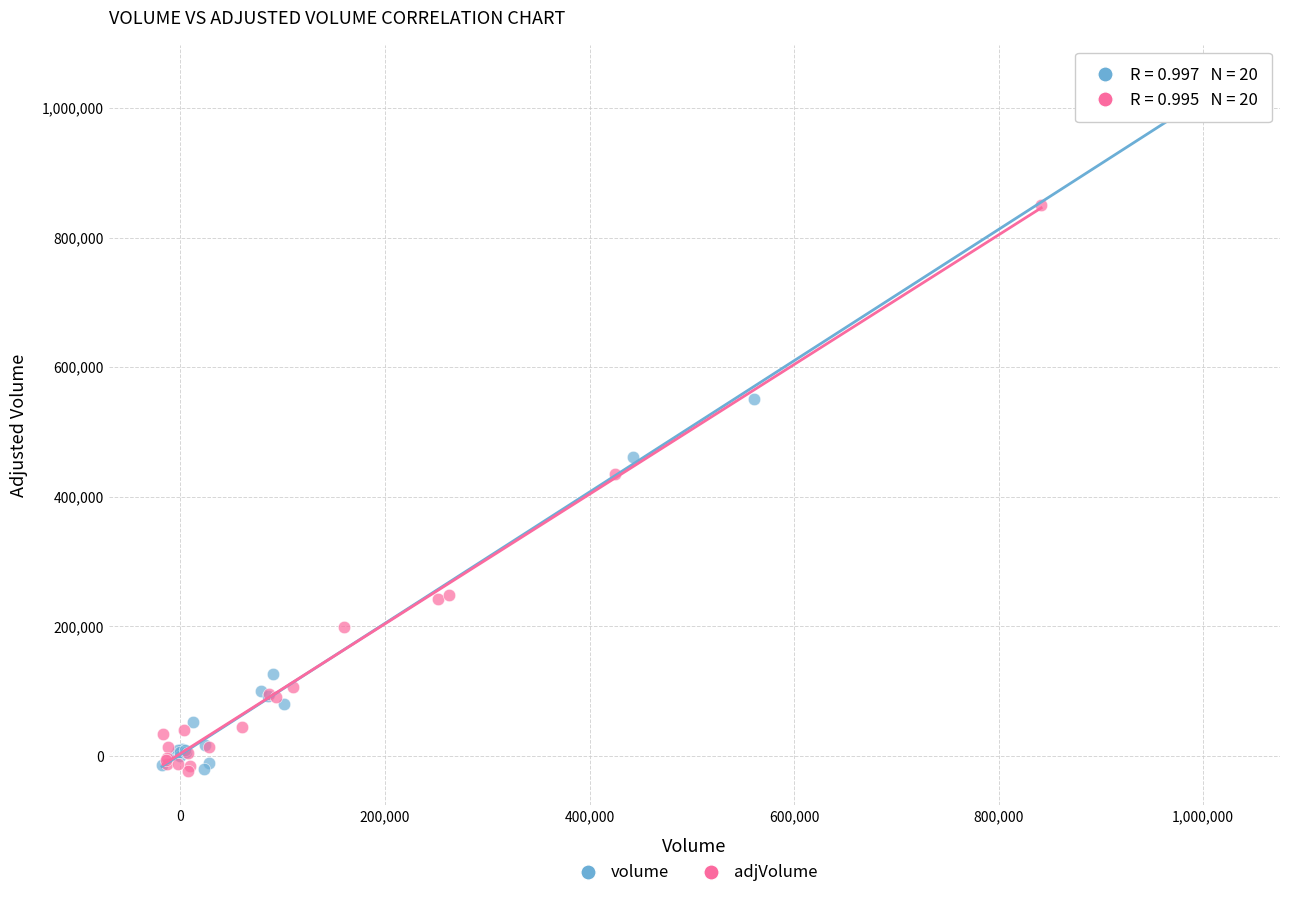

Which series has the widest spread of Y values?

volume